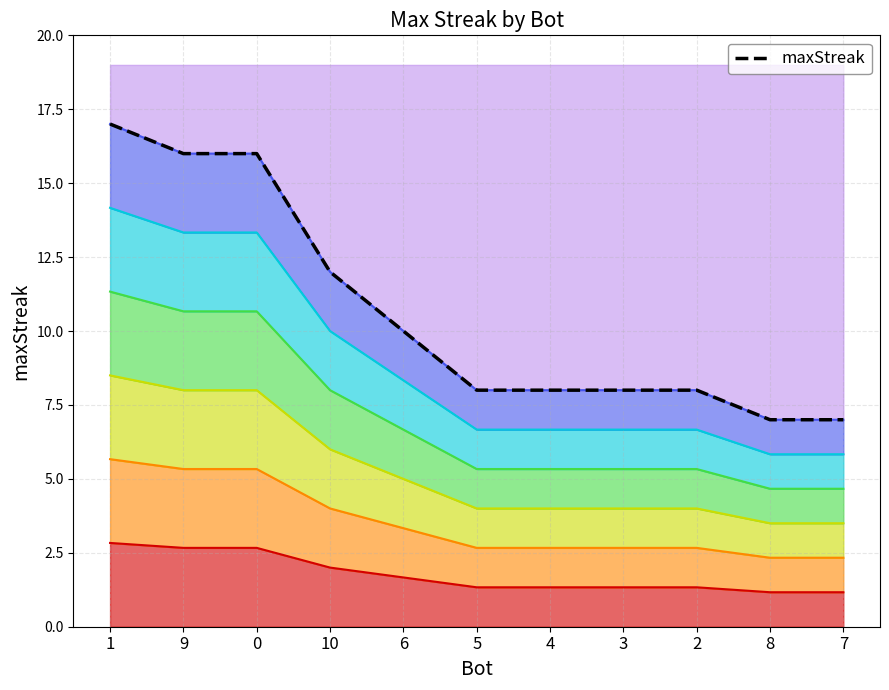

Reading right to left, extract all data points from this chart.

1.2	1.2	1.3	1.3	1.3	1.3	1.7	2.0	2.7	2.7	2.8